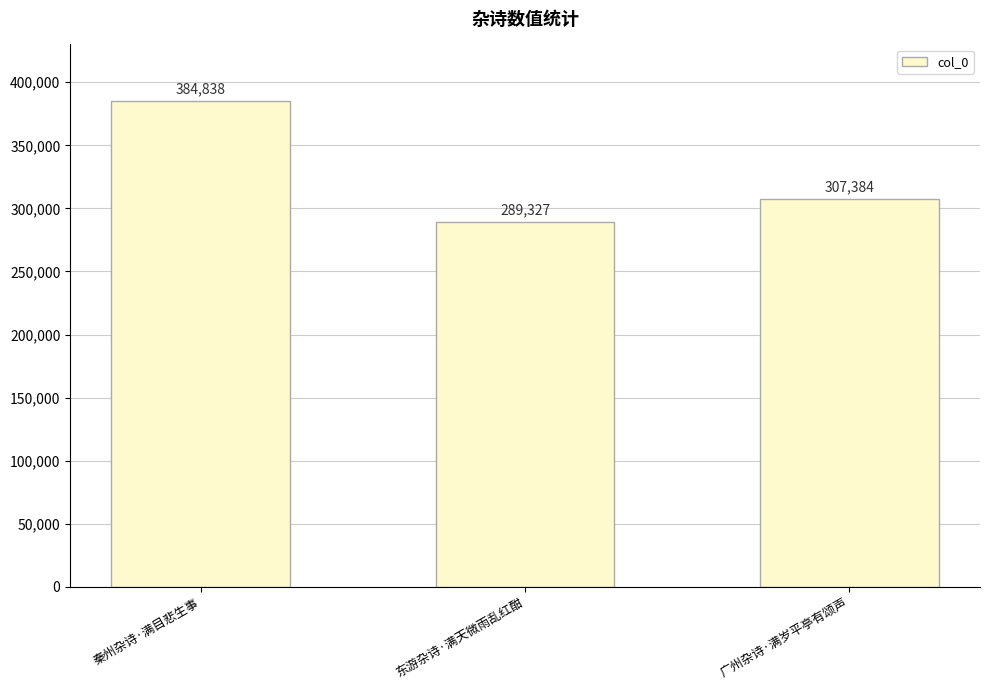

What is the change in value from 秦州杂诗·满目悲生事 to 东游杂诗·满天微雨乱红酣?

-95511